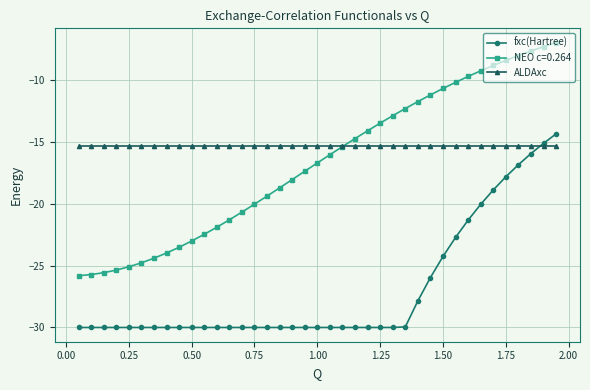

What is the lowest value of the ALDAxc series?

-15.3